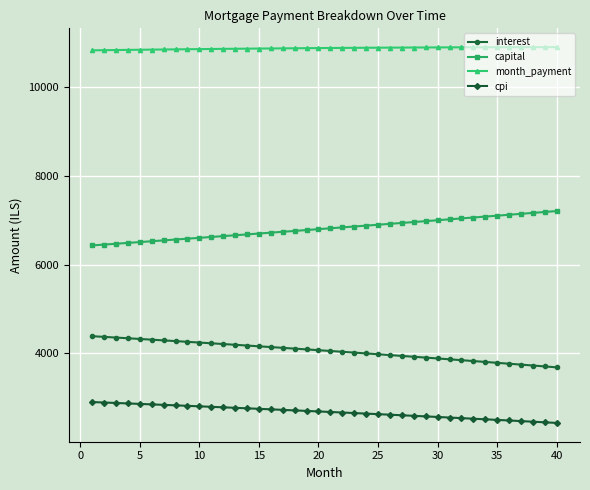

How many lines are shown in the chart?

4